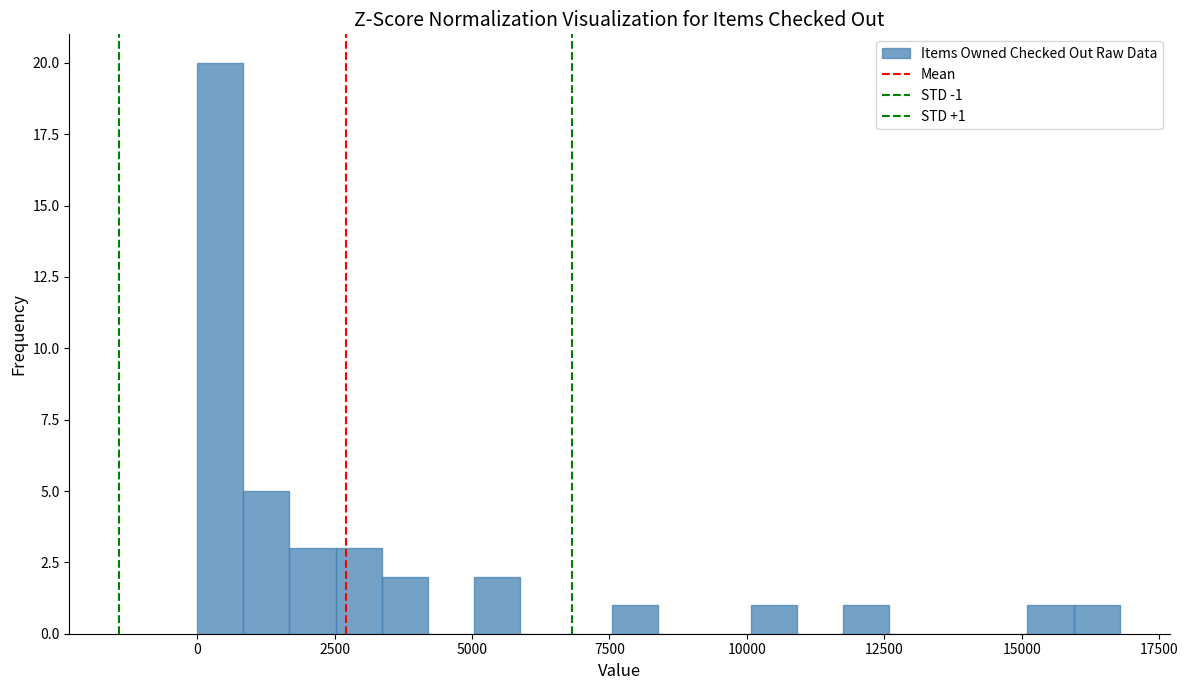

Read against the x-axis, roughly where is the centre of the tallest bar?

500